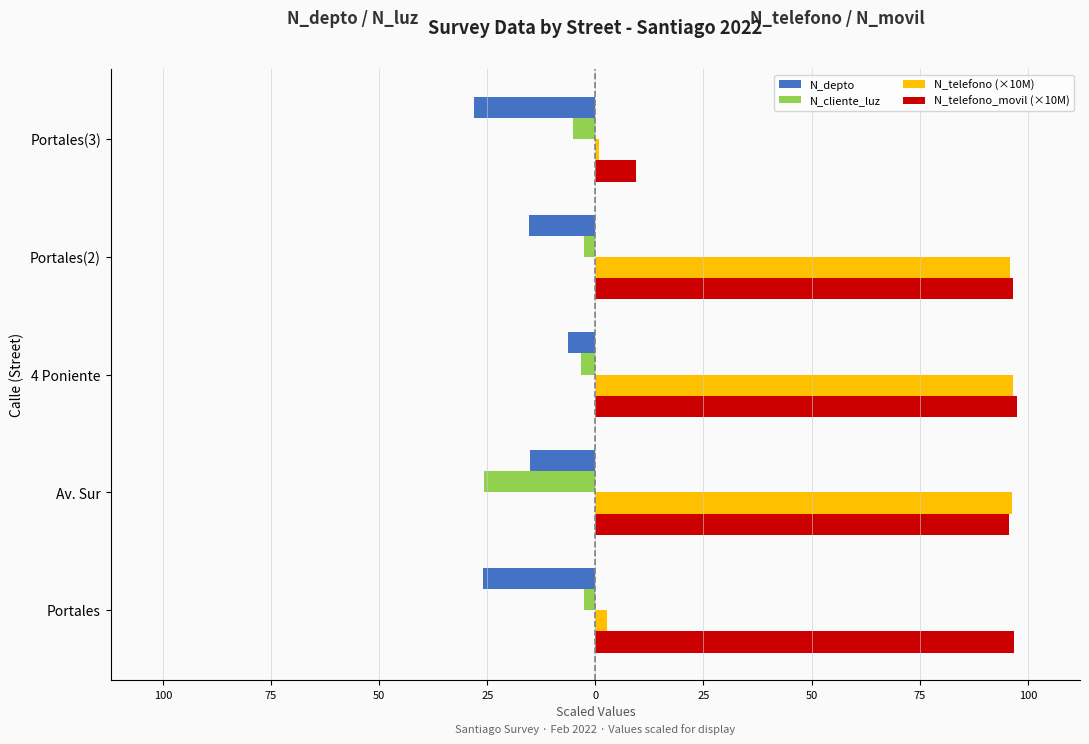

What are all the series names shown in the legend?

N_depto, N_cliente_luz, N_telefono (×10M), N_telefono_movil (×10M)